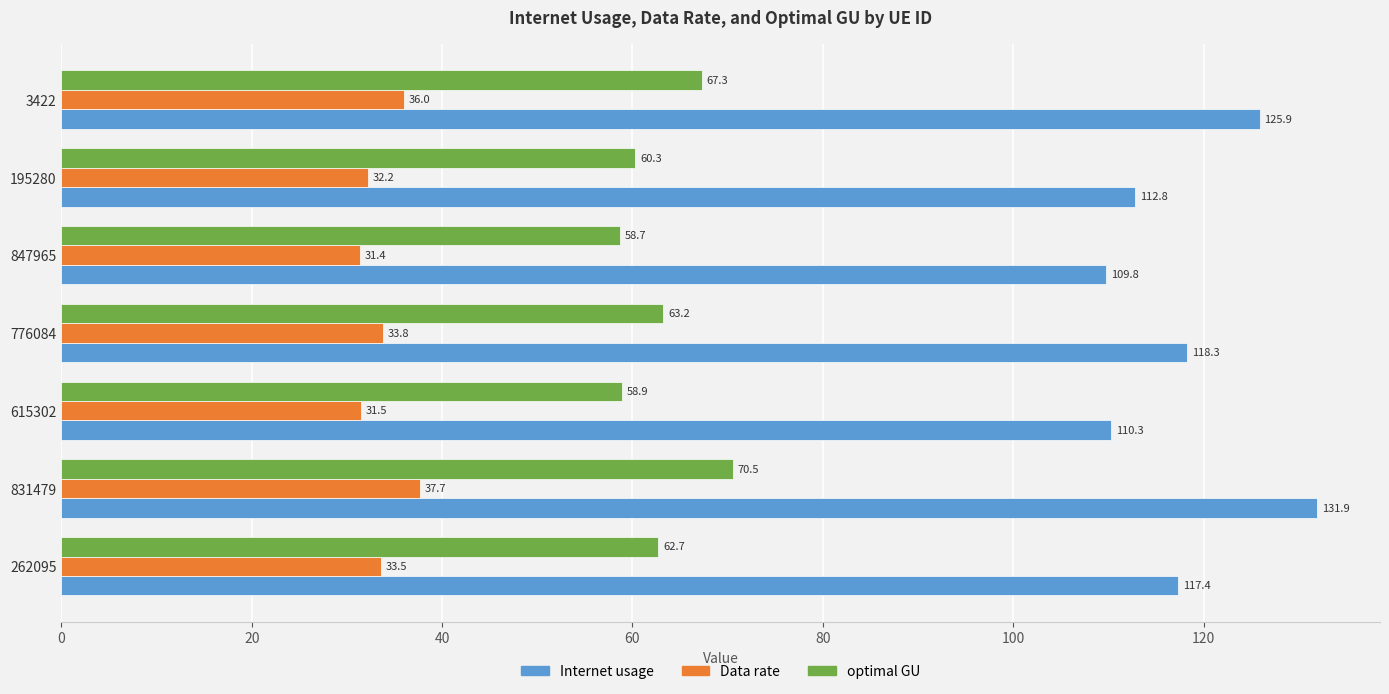

Between 615302 and 195280, which series saw the biggest shift?

Internet usage